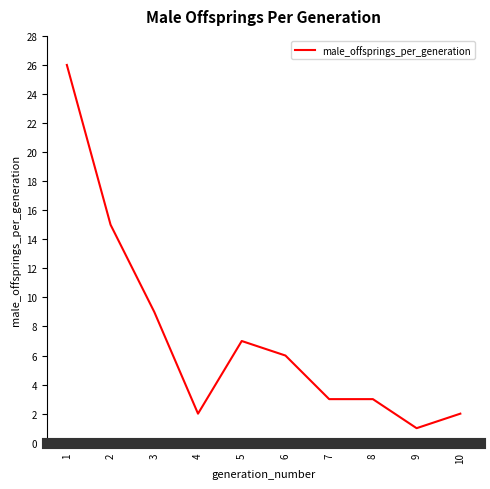

What is the greatest value displayed?

26